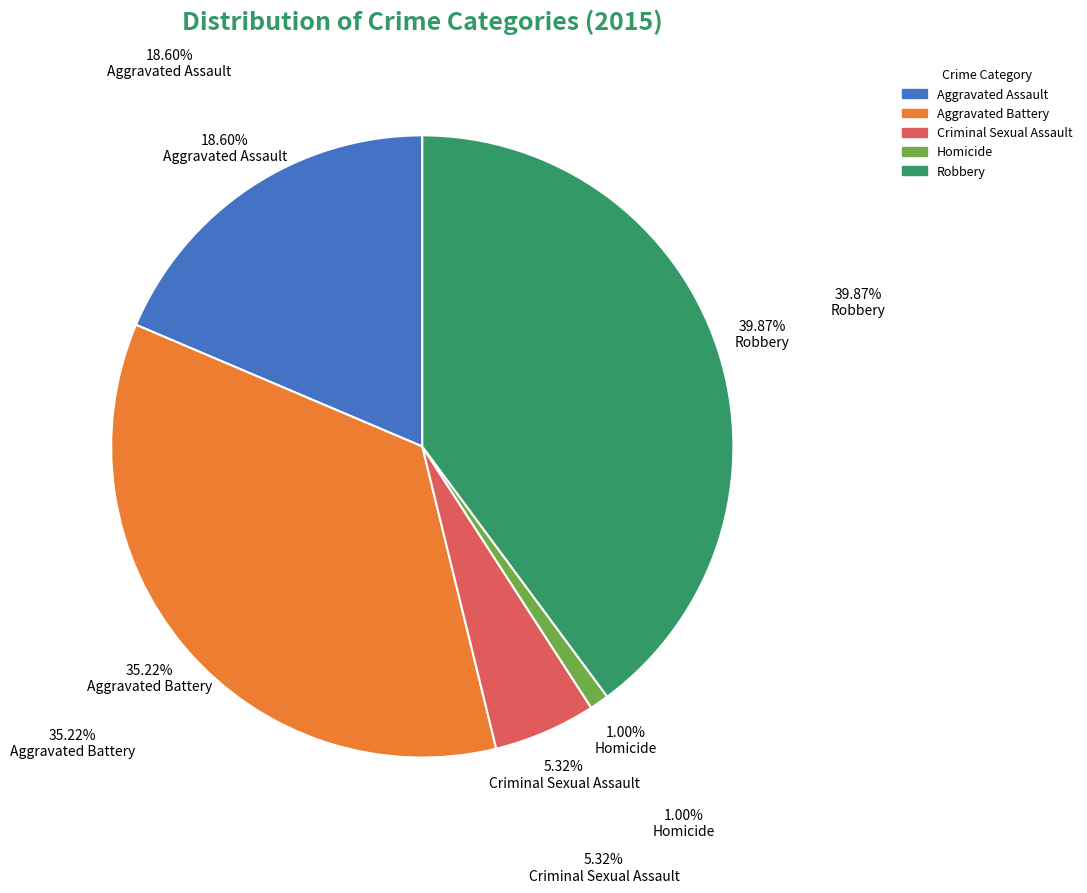

How many slices are in this pie chart?

5